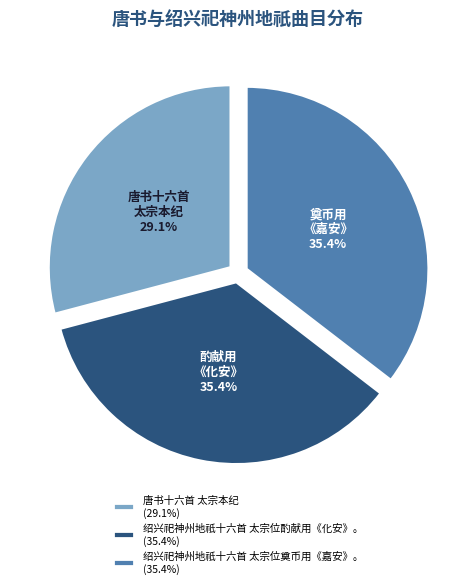

Is 唐书十六首 太宗本纪 (29.1%) the majority of the pie?

No